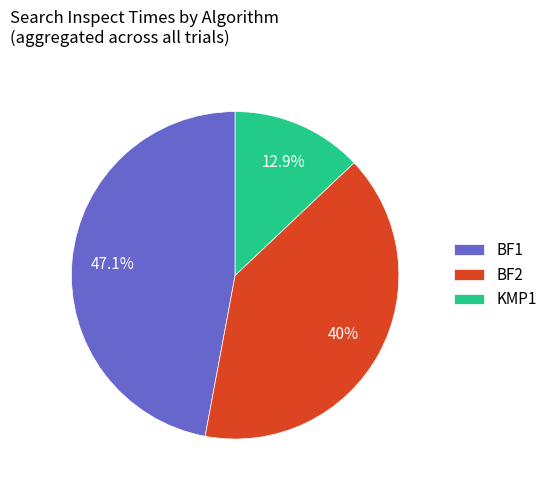

Between BF1 and BF2, which is larger?

BF1